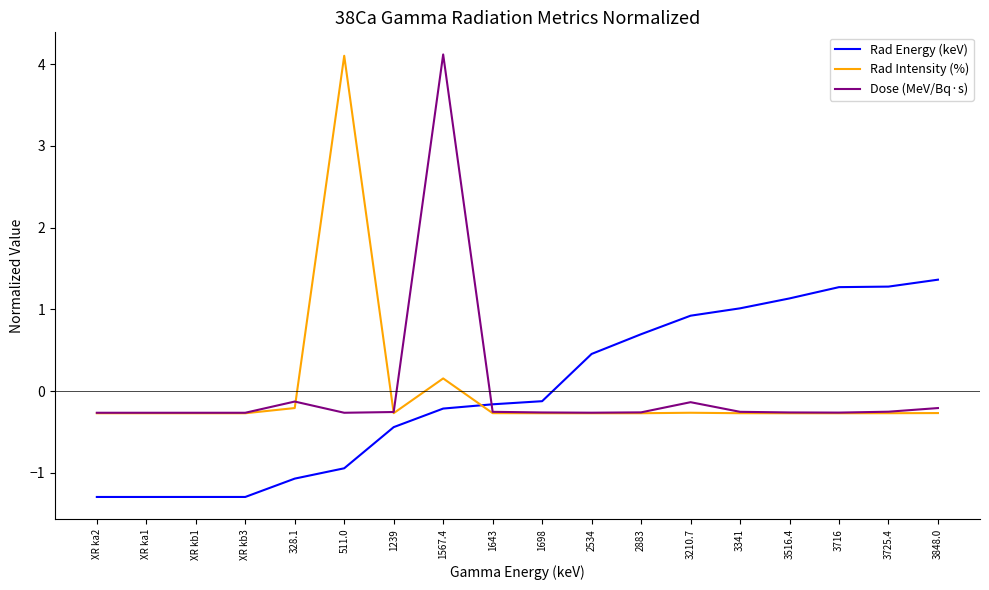

The Dose (MeV/Bq·s) series shows -0.3 at 3516.4. True or false?

True